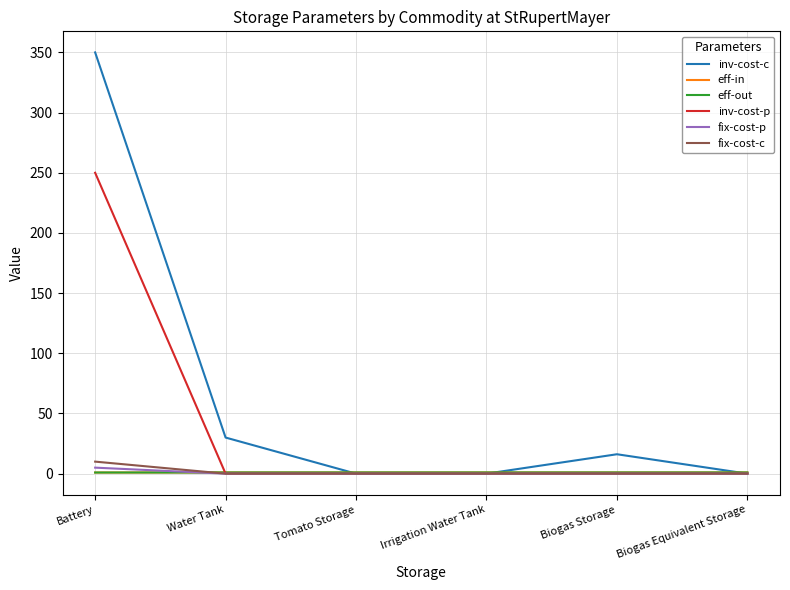

Is this an area chart (filled region under the line)?

No